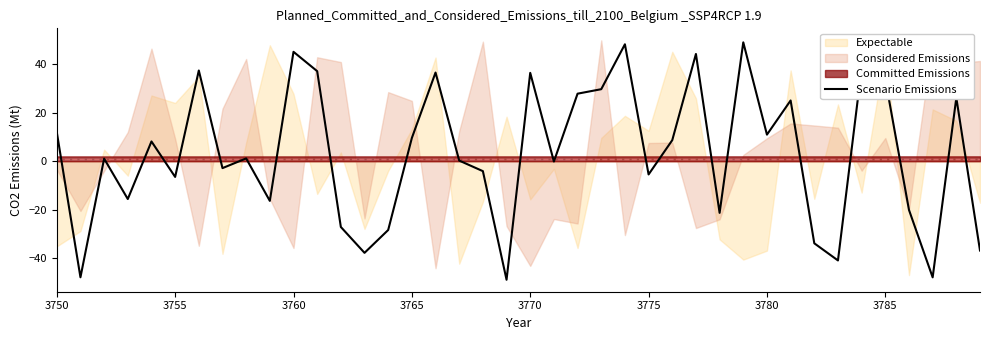

The Scenario Emissions series shows 9.6 at 3765. True or false?

True